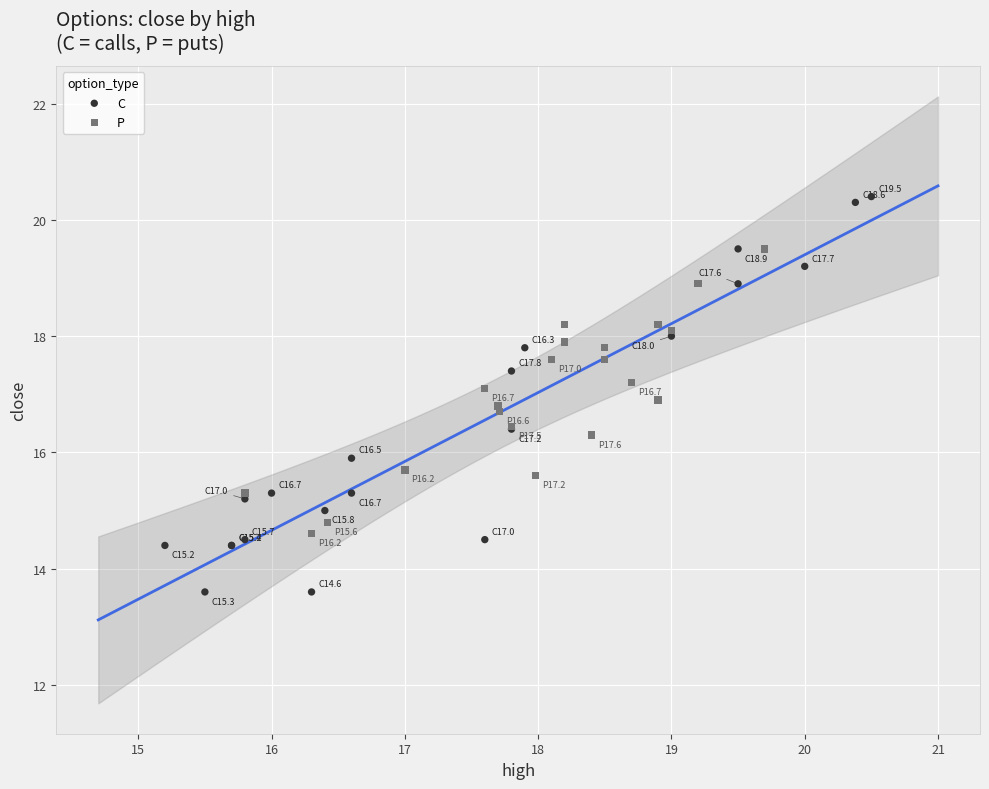

Which series reaches the maximum Y coordinate?

C